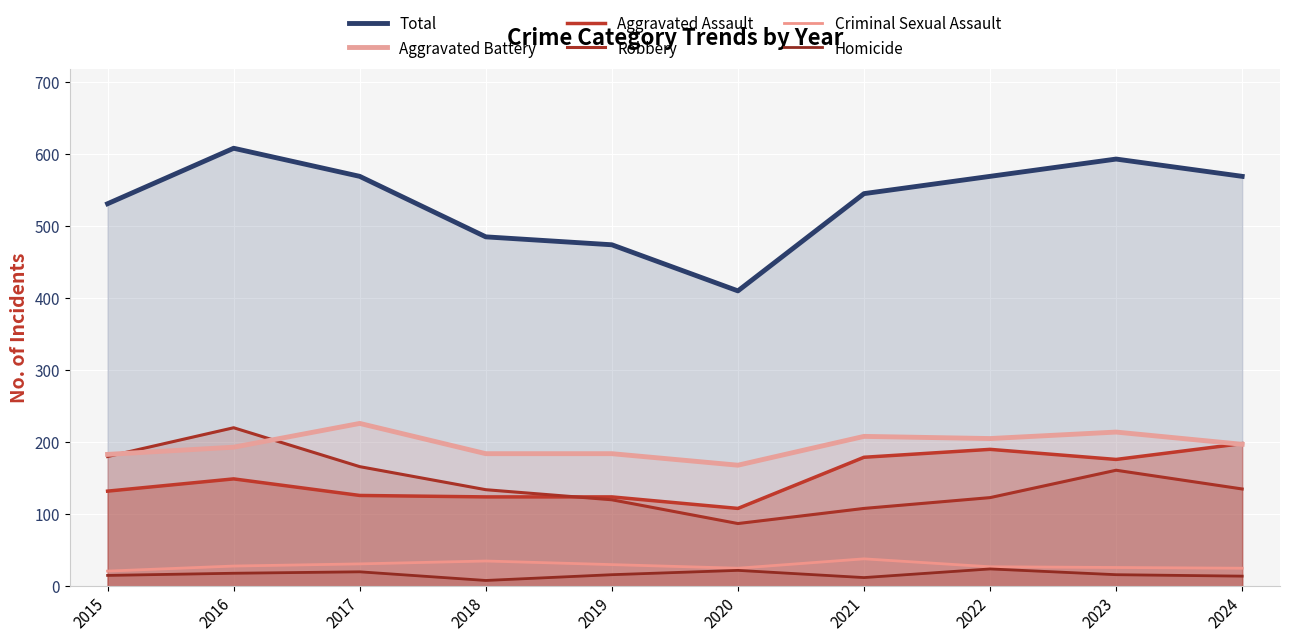

Where is the first local minimum for Homicide?

2018